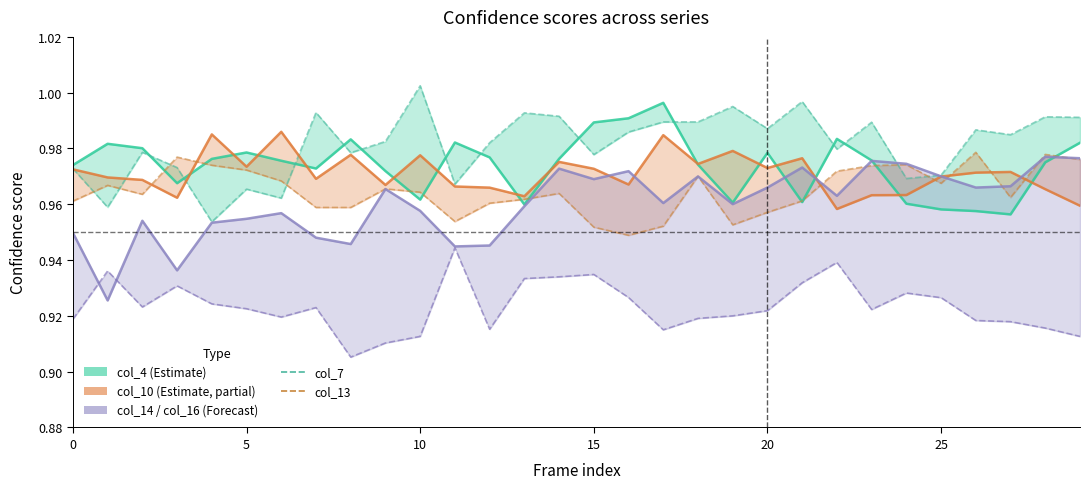

True or false: col_7 (Estimate, partial) and col_16 (Partial estimate) intersect in this chart.

False